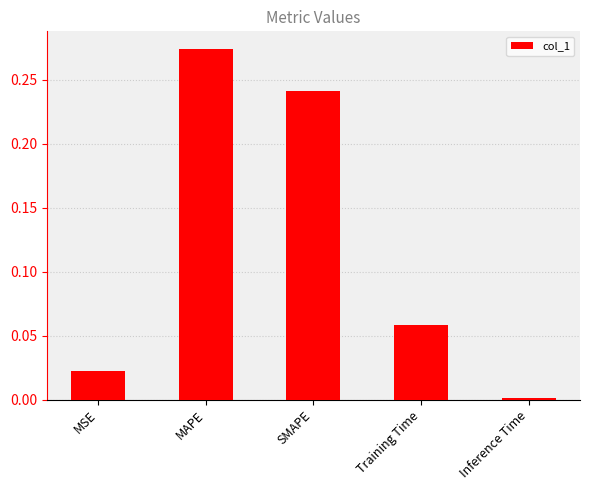

Is it true that the value at SMAPE is 0.4?

False